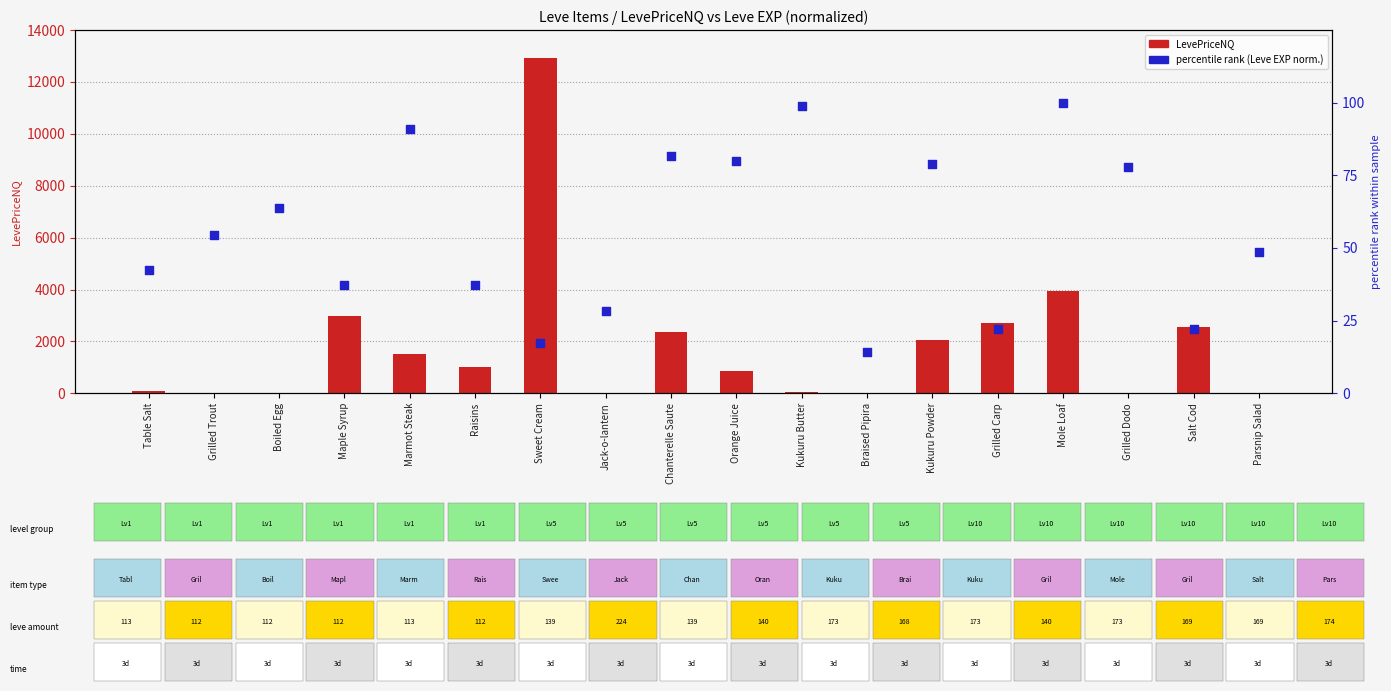

What is the total value across all series at Chanterelle Saute?

2446.4